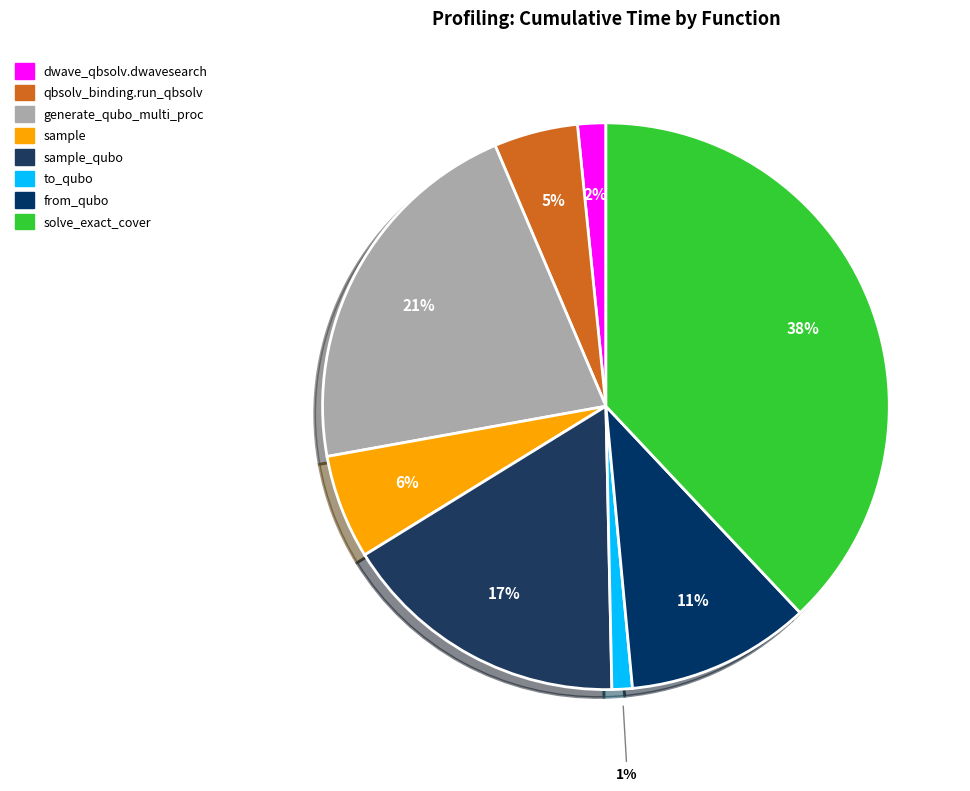

How many slices are in this pie chart?

8